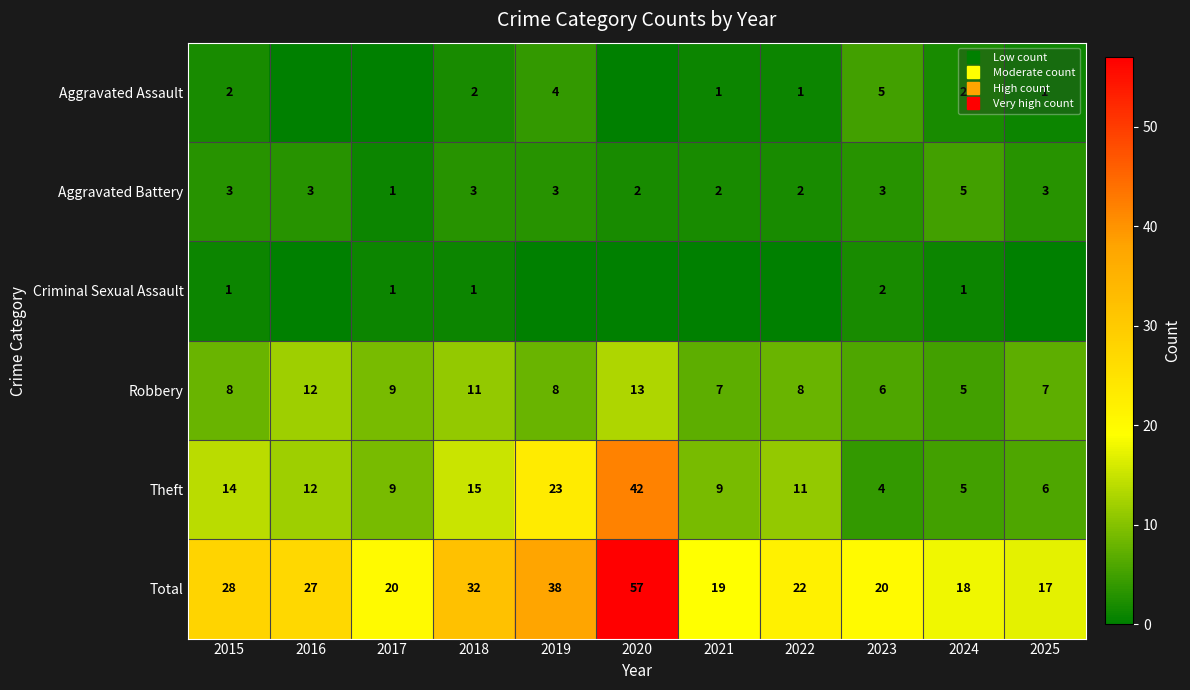

At which label is Theft closest to 23?

2019